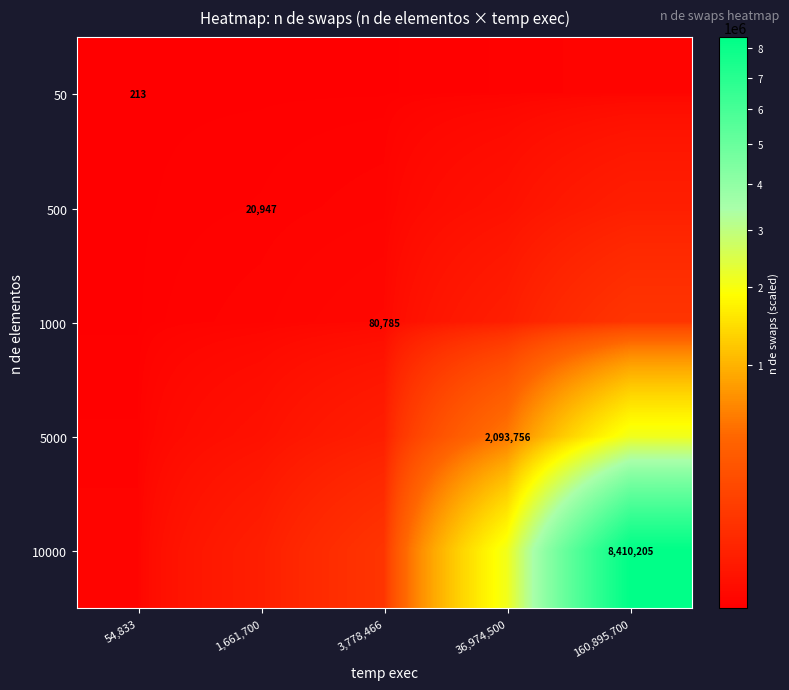

What is the greatest value displayed?

8410205.0